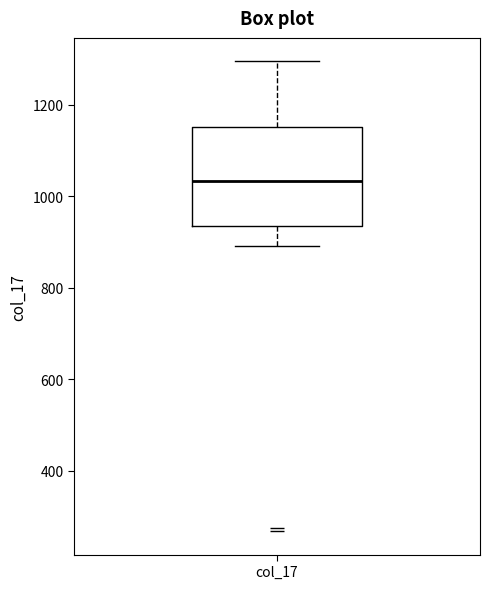

Where does the lower whisker of the box for col_17 end on the y-axis? The values are not printed on the chart, so give them approximately, as read against the axis.

900